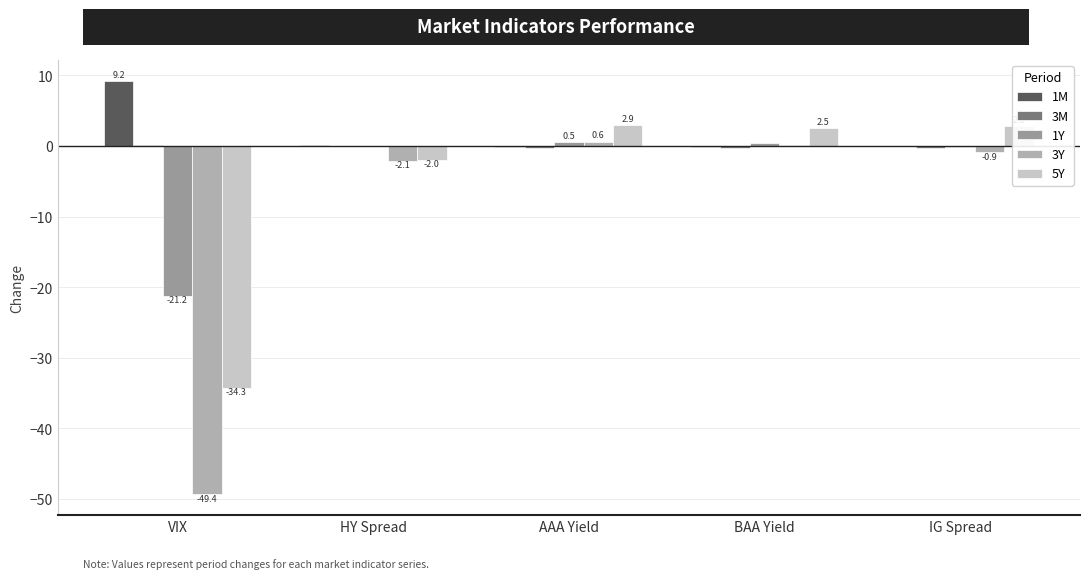

How many categories are shown in the chart?

5